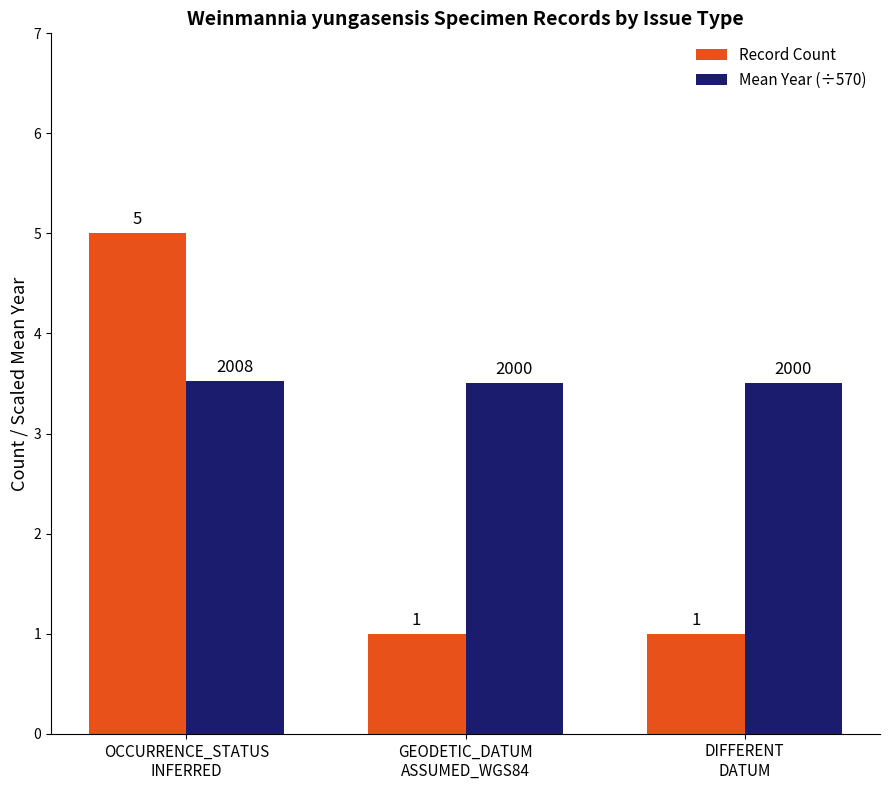

The value of Mean Year (÷570) at DIFFERENT
DATUM is 4.8. True or false?

False